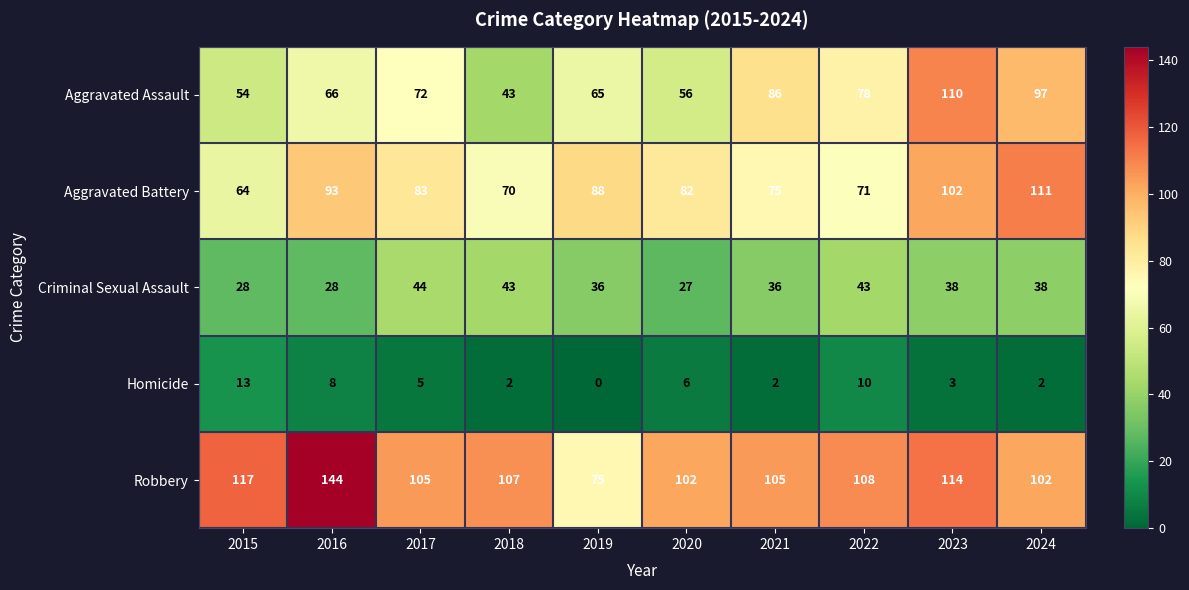

At which label is Aggravated Assault closest to 76?

2022